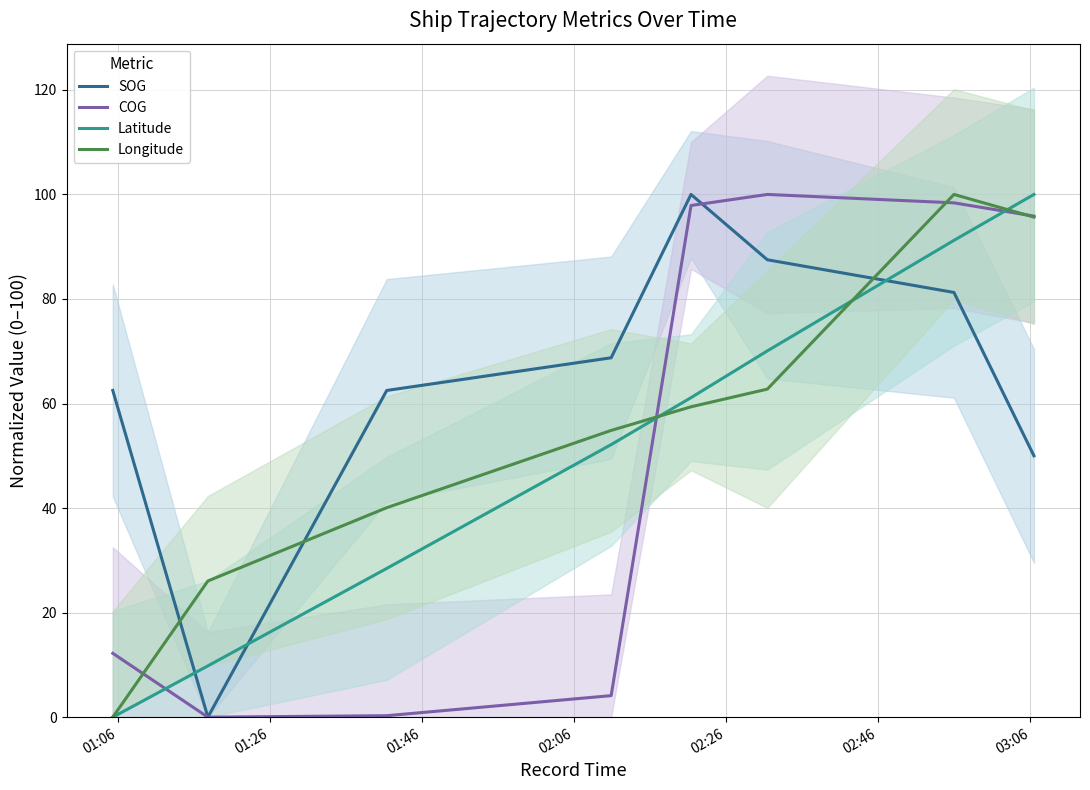

True or false: SOG has a value of 55.0 at 02:46.

False